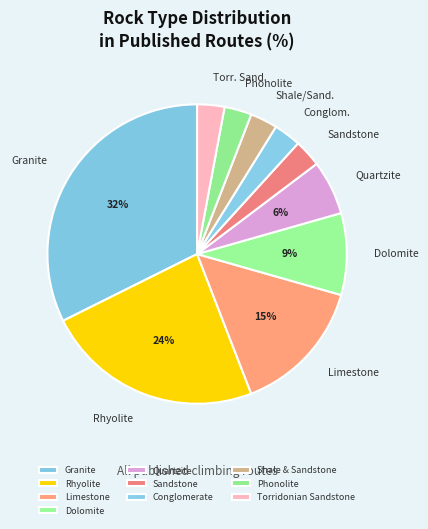

What portion of the pie excludes Dolomite?

91.2%